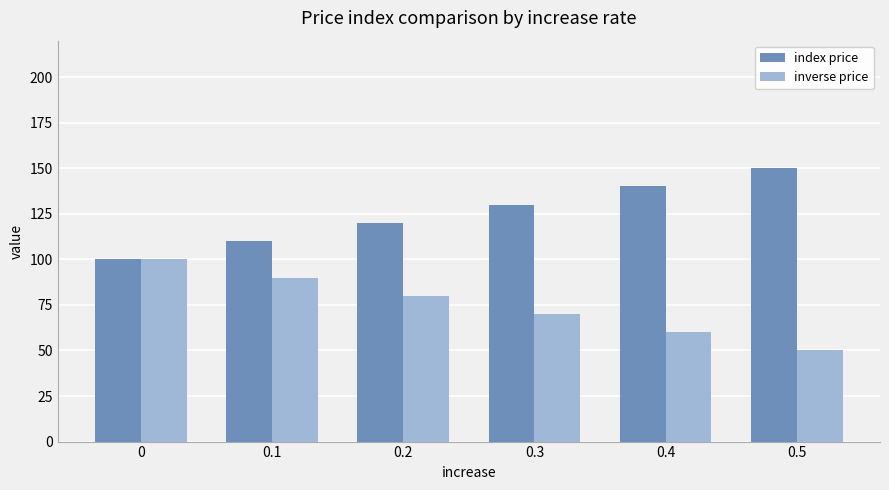

The inverse price series shows 44 at 0.2. True or false?

False